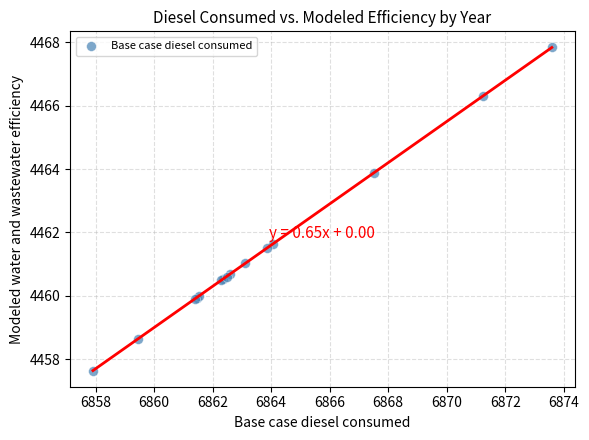

What Y value in the scatter plot is closest to 4462?

4461.6